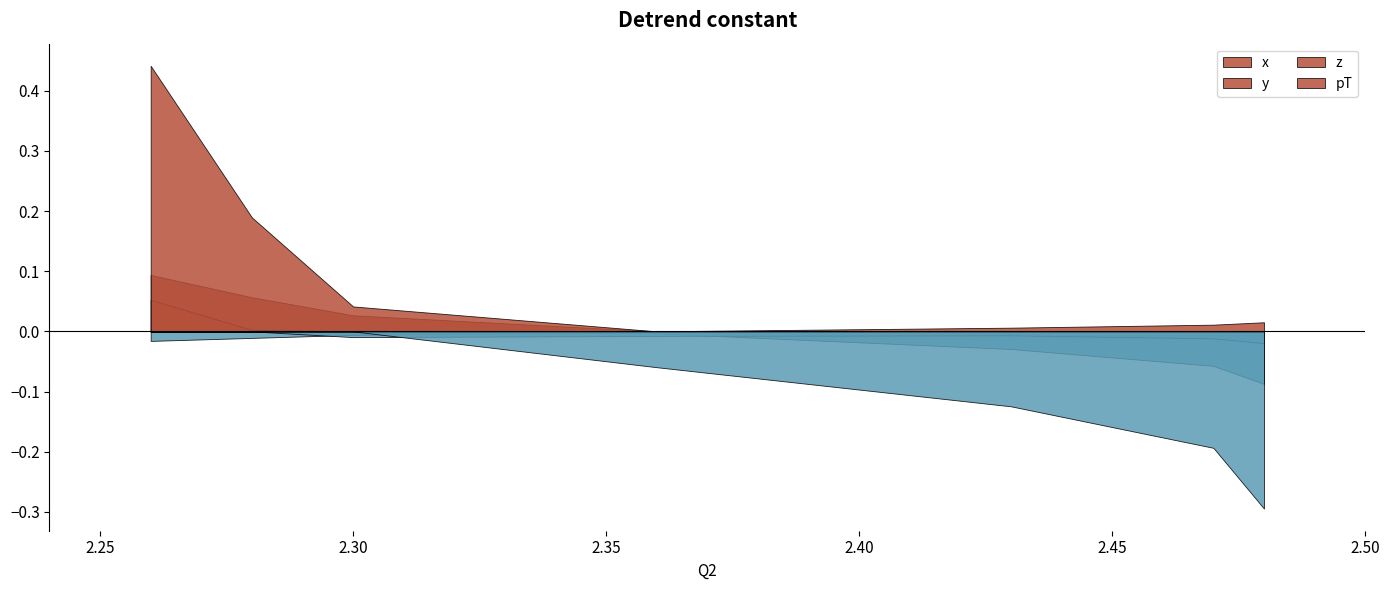

Which series changed the most between 2.26 and 2.3?

pT